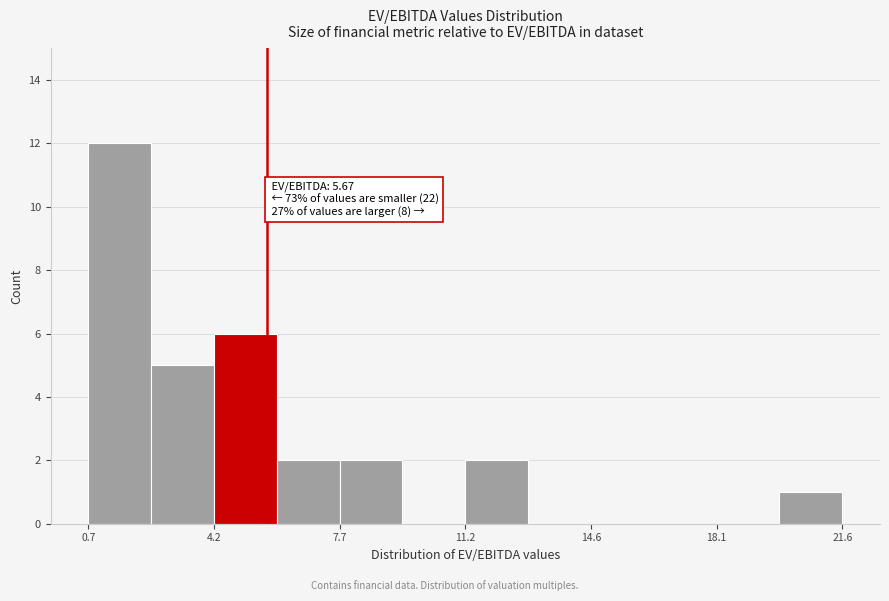

Around what value on the x-axis is the tallest bar? Give the approximate position of its centre, as read against the axis.

1.5